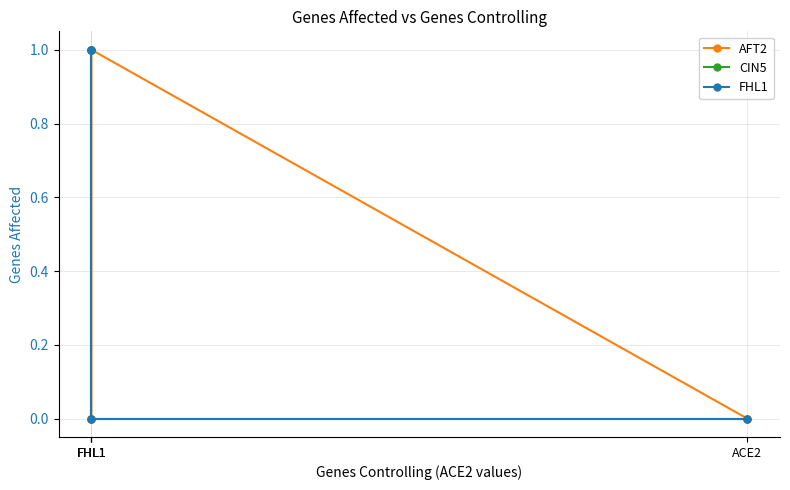

What is the sum of all FHL1 values?

2